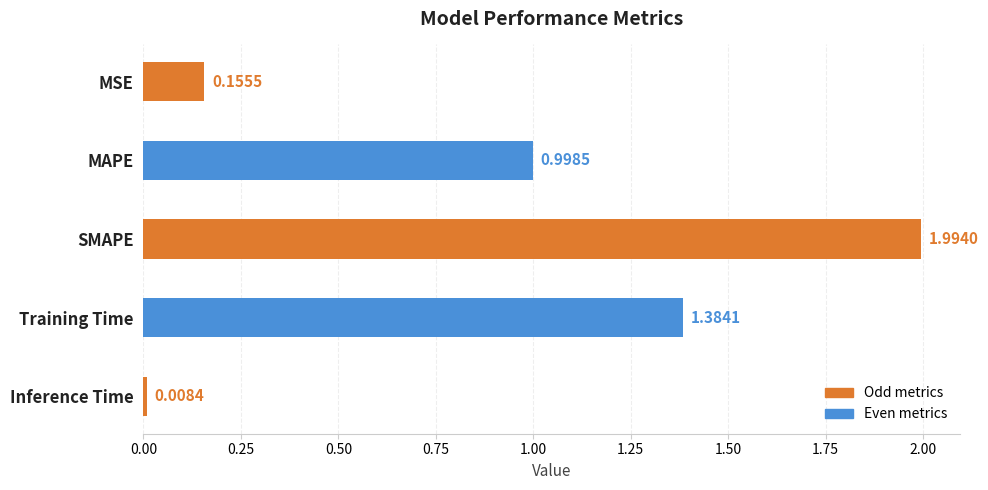

What is the average value?

0.9